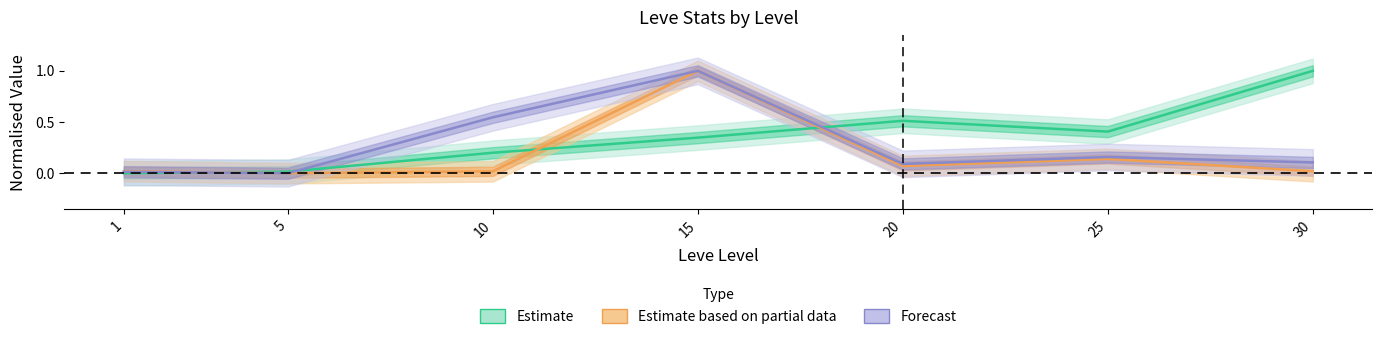

At which category is the sum across all series the highest?

15